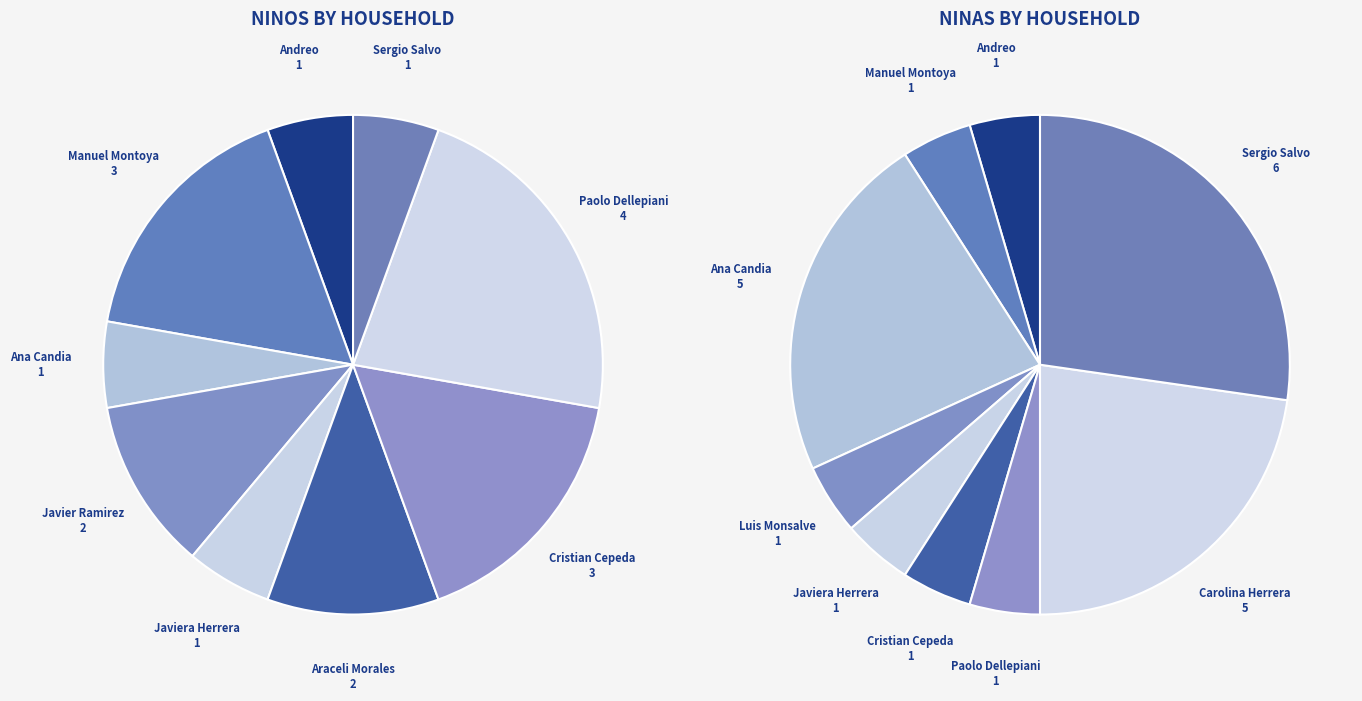

What percentage is NOT represented by Andreo?

94.4%